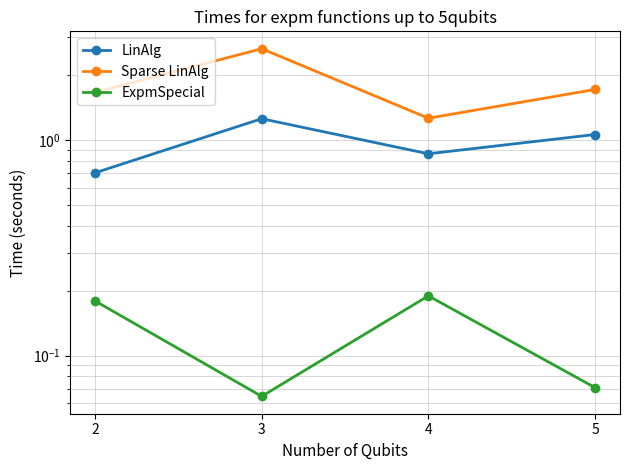

What is the approximate value of Sparse LinAlg at 5?

1.7